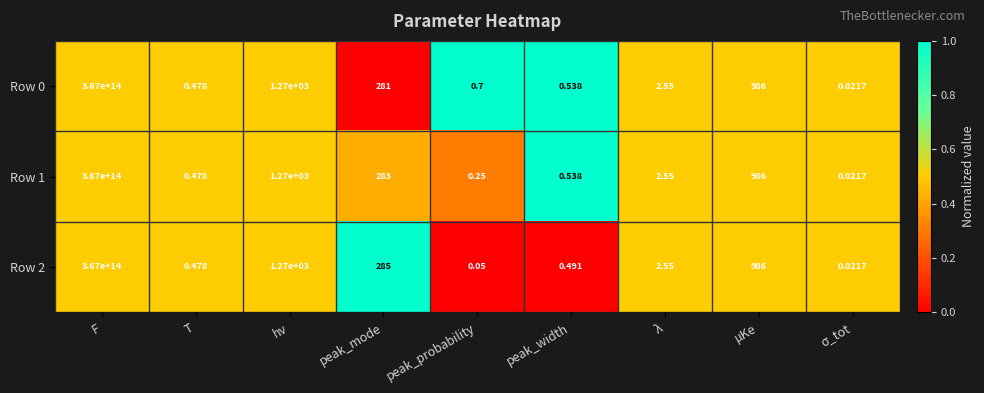

Count the number of data series in this chart.

3